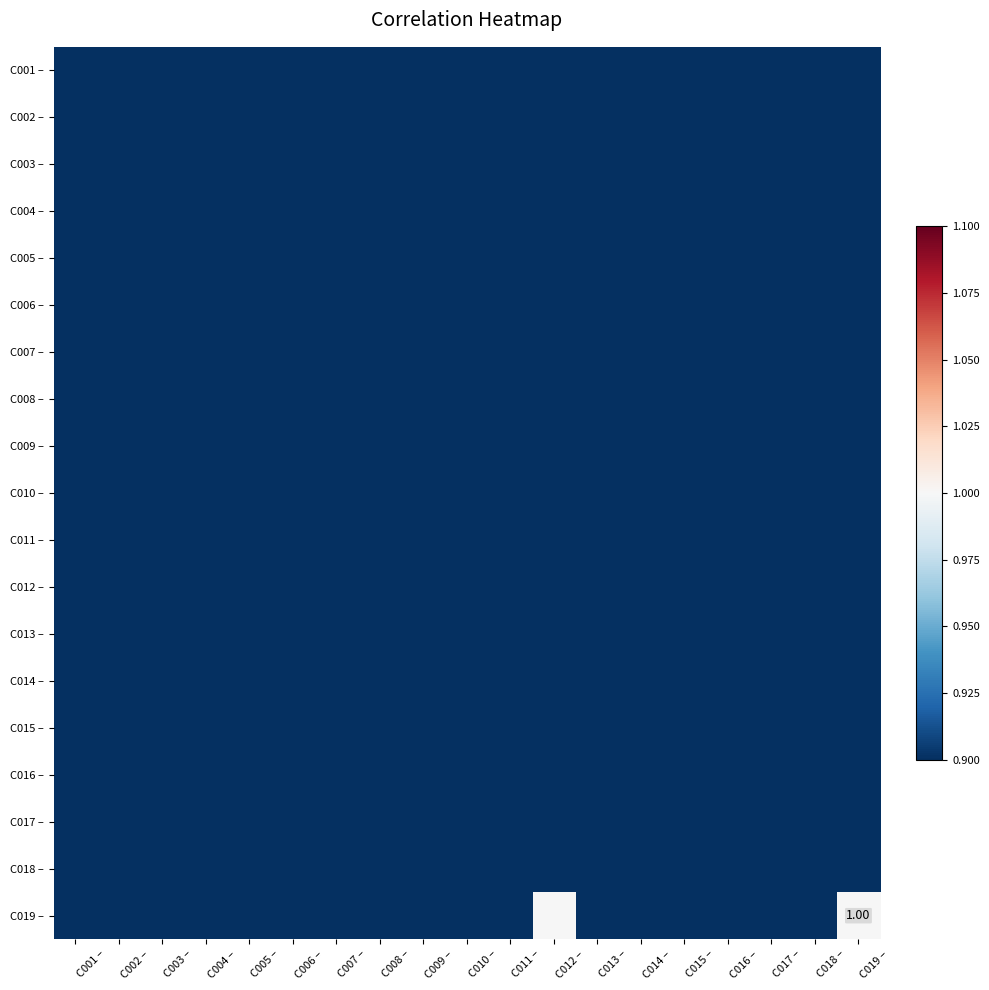

At C003 –, list the series in order from smallest to largest.

C001 –, C002 –, C003 –, C004 –, C005 –, C006 –, C007 –, C008 –, C009 –, C010 –, C011 –, C012 –, C013 –, C014 –, C015 –, C016 –, C017 –, C018 –, C019 –